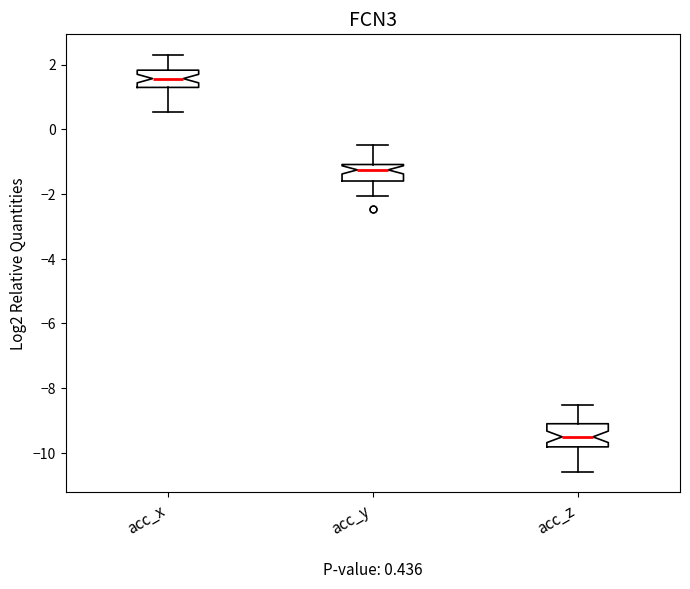

Which box's median line is the lowest?

acc_z